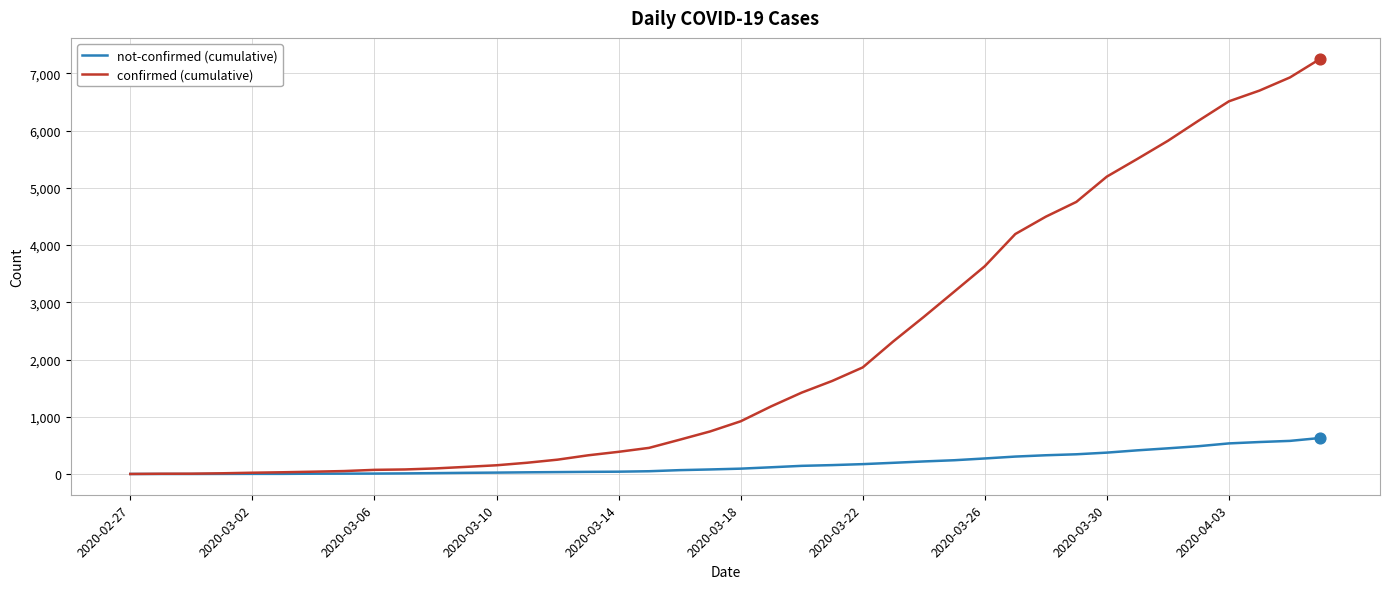

Which series has the largest total across all categories?

confirmed (cumulative)